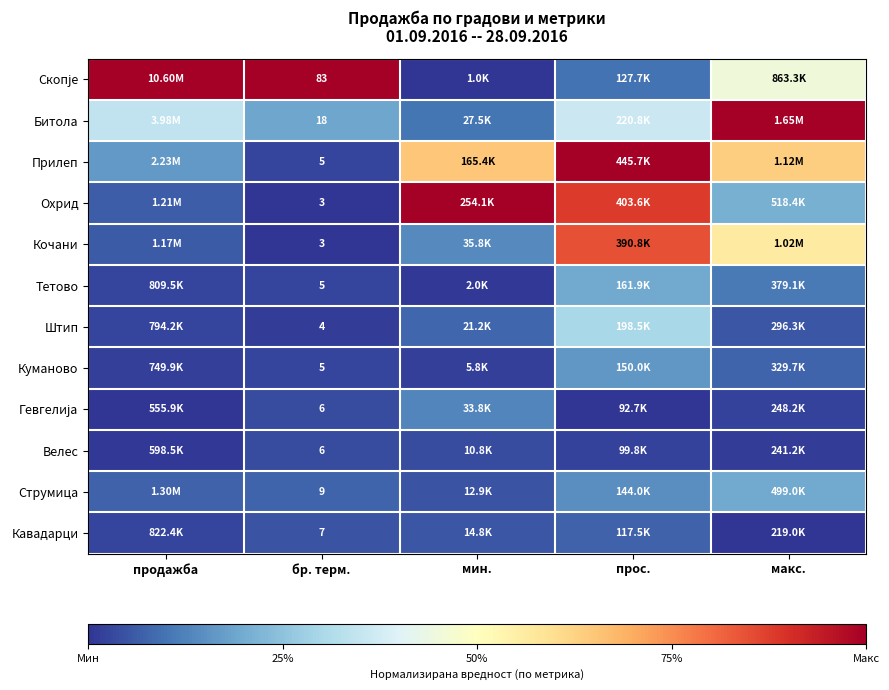

What is the difference between the highest and lowest values at бр. терм.?

80.0